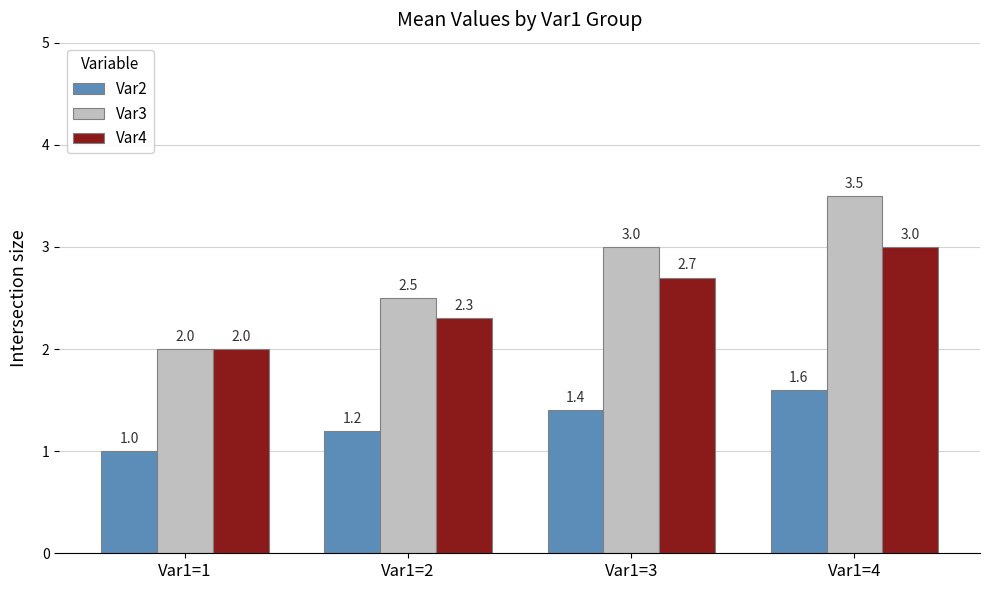

Is it true that Var4 equals 2.0 at Var1=1?

True